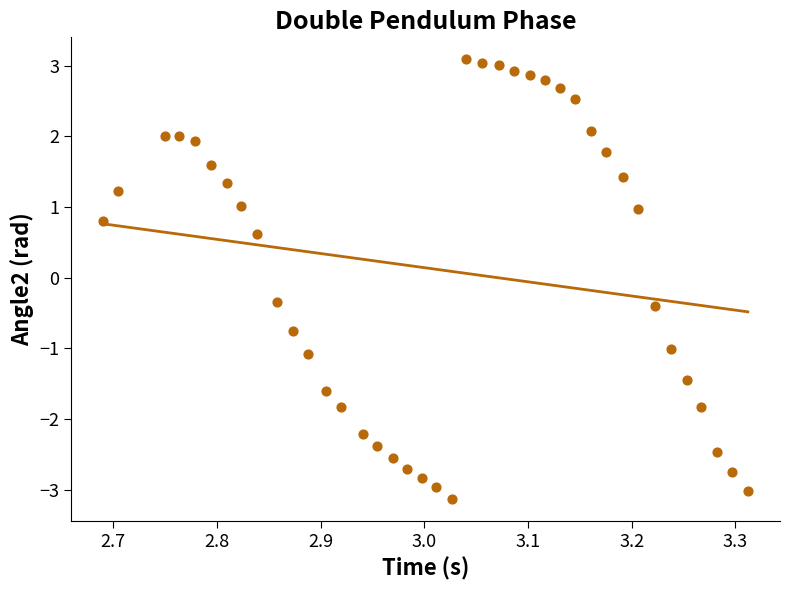

What is the range of X values (max minus min)?

0.6